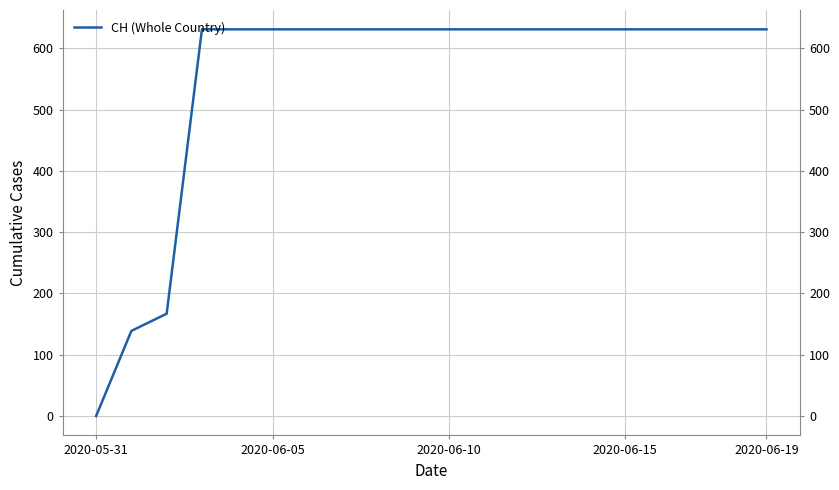

Reading left to right, what are all the values shown in this chart?

0	139	167	631	631	631	631	631	631	631	631	631	631	631	631	631	631	631	631	631